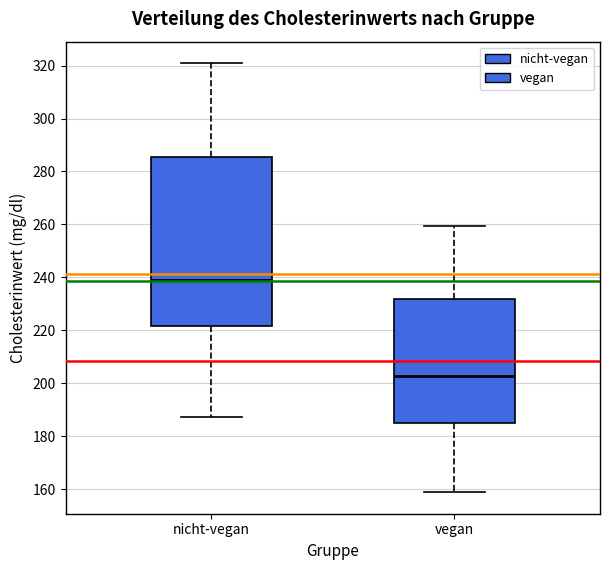

Where is the lower edge of the box for vegan on the y-axis? The values are not printed on the chart, so give them approximately, as read against the axis.

186